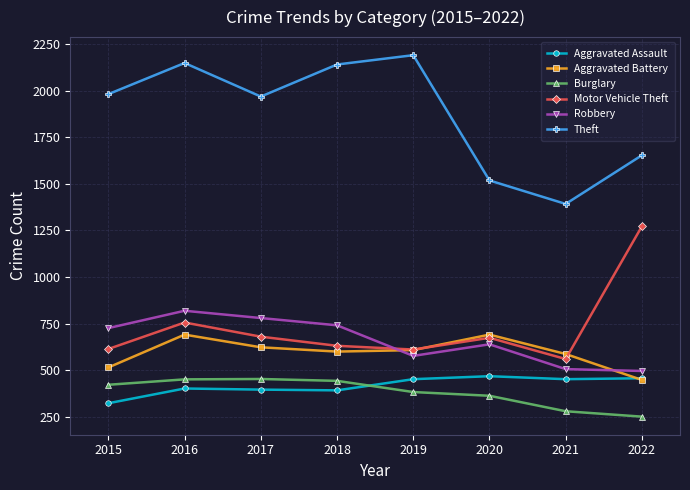

What is the value of the Burglary point at the 1st from the left?

422